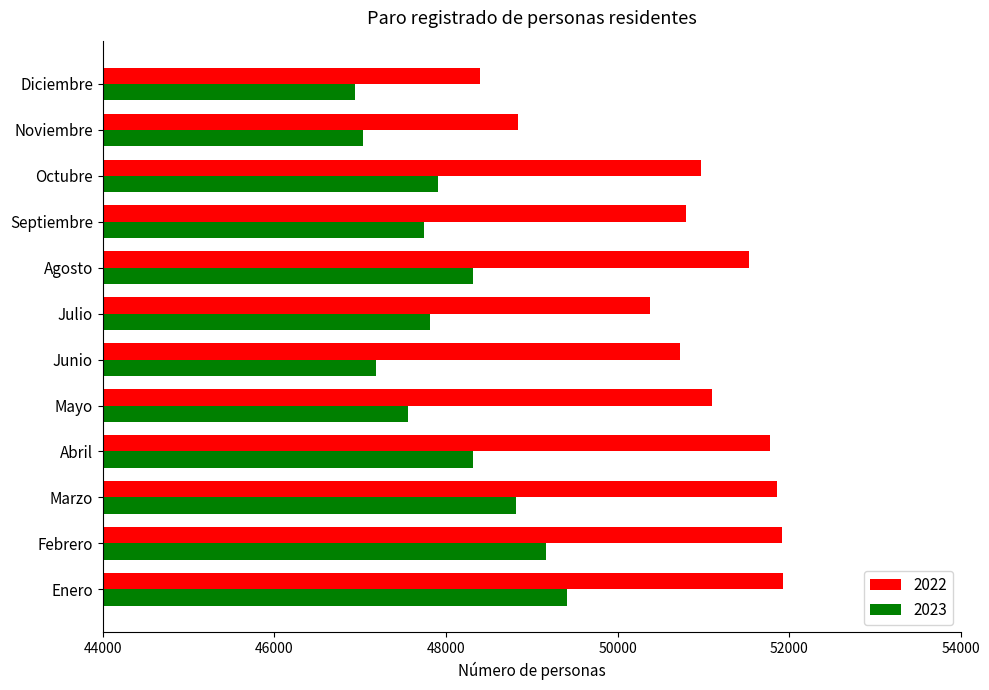

What is the difference between the highest and lowest values at Julio?

2564